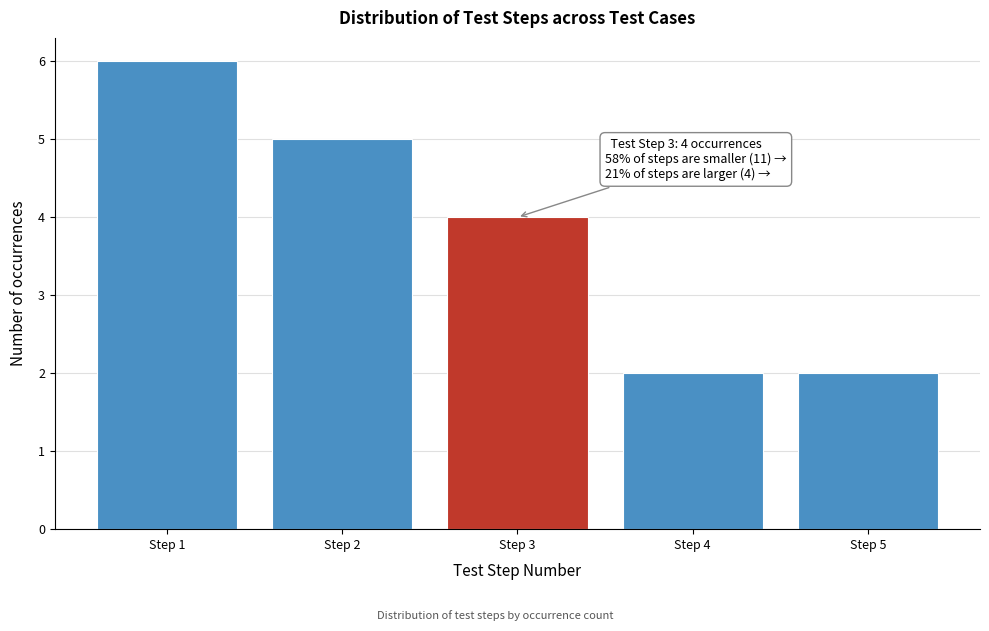

Over which range of the x-axis is the bar tallest?

0.5 to 1.5